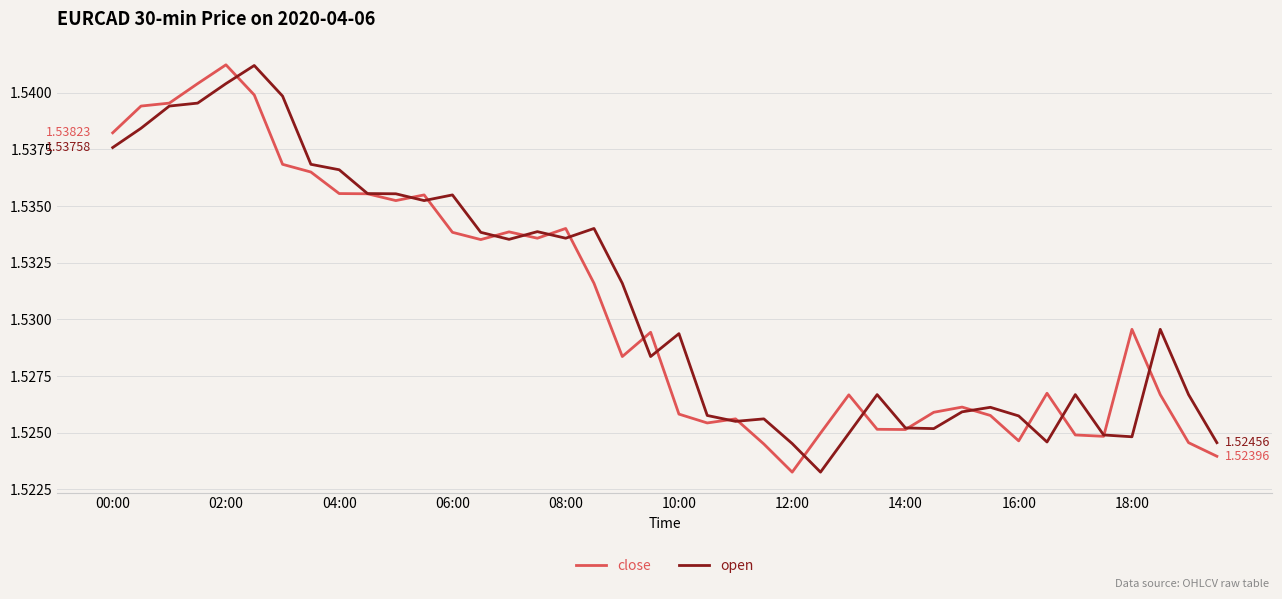

Which series has the widest spread of values?

close